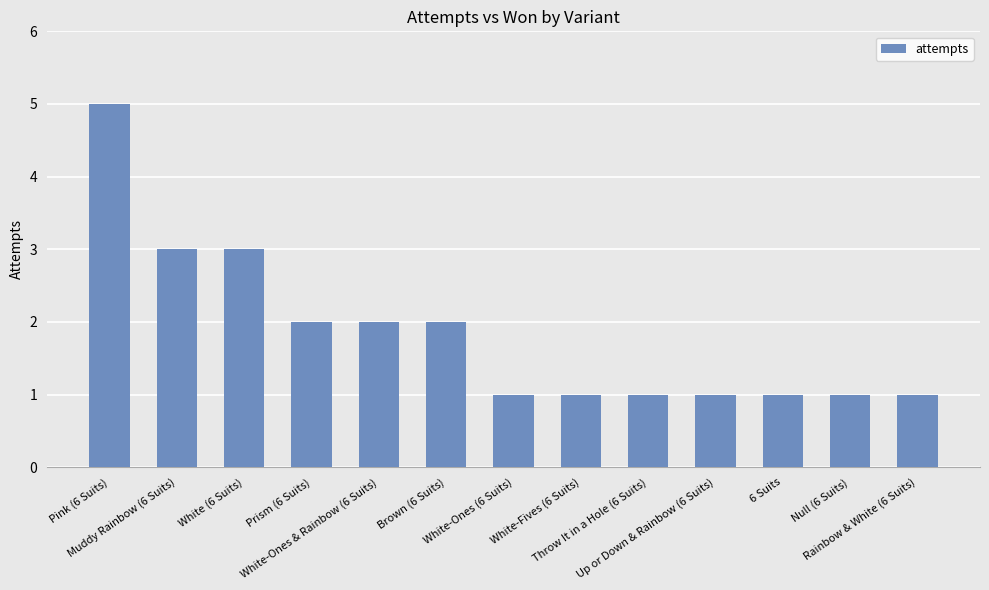

Reading left to right, extract all data points from this chart.

5	3	3	2	2	2	1	1	1	1	1	1	1